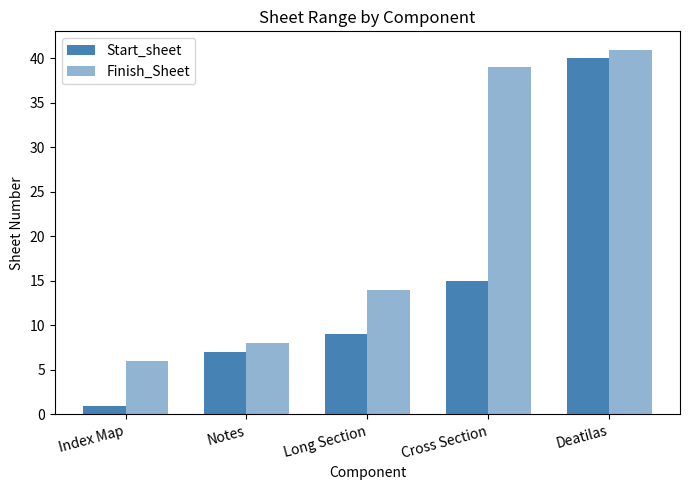

What is the total value across all series at Cross Section?

54